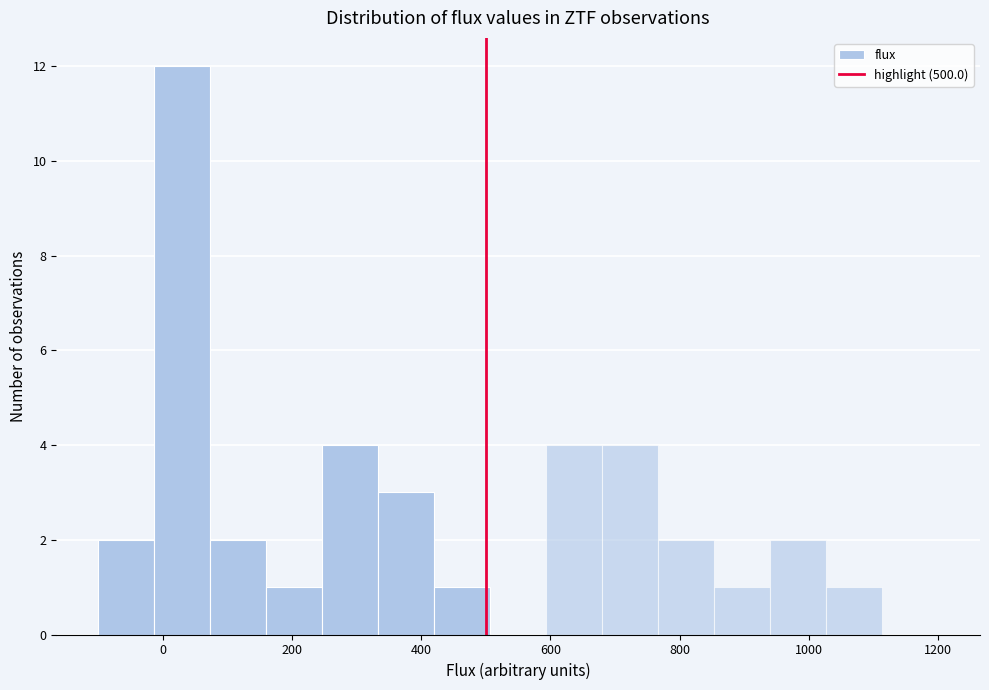

Over which range of the x-axis is the bar tallest?

-20 to 80